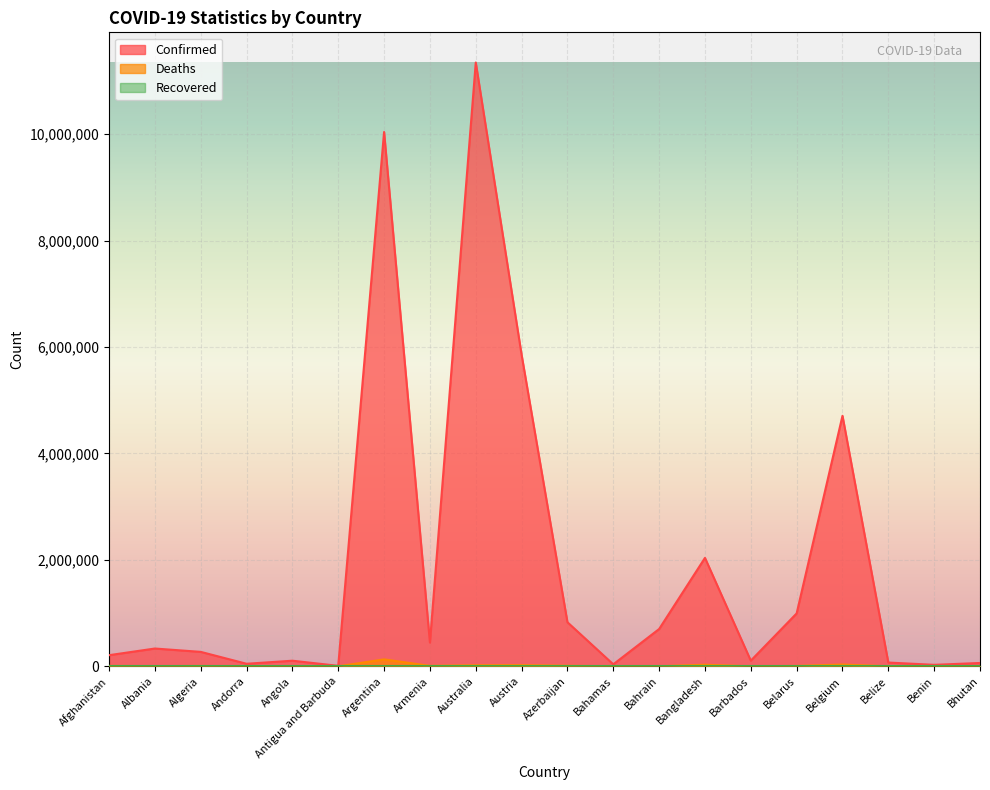

At how many categories does at least one series exceed 10576082?

1